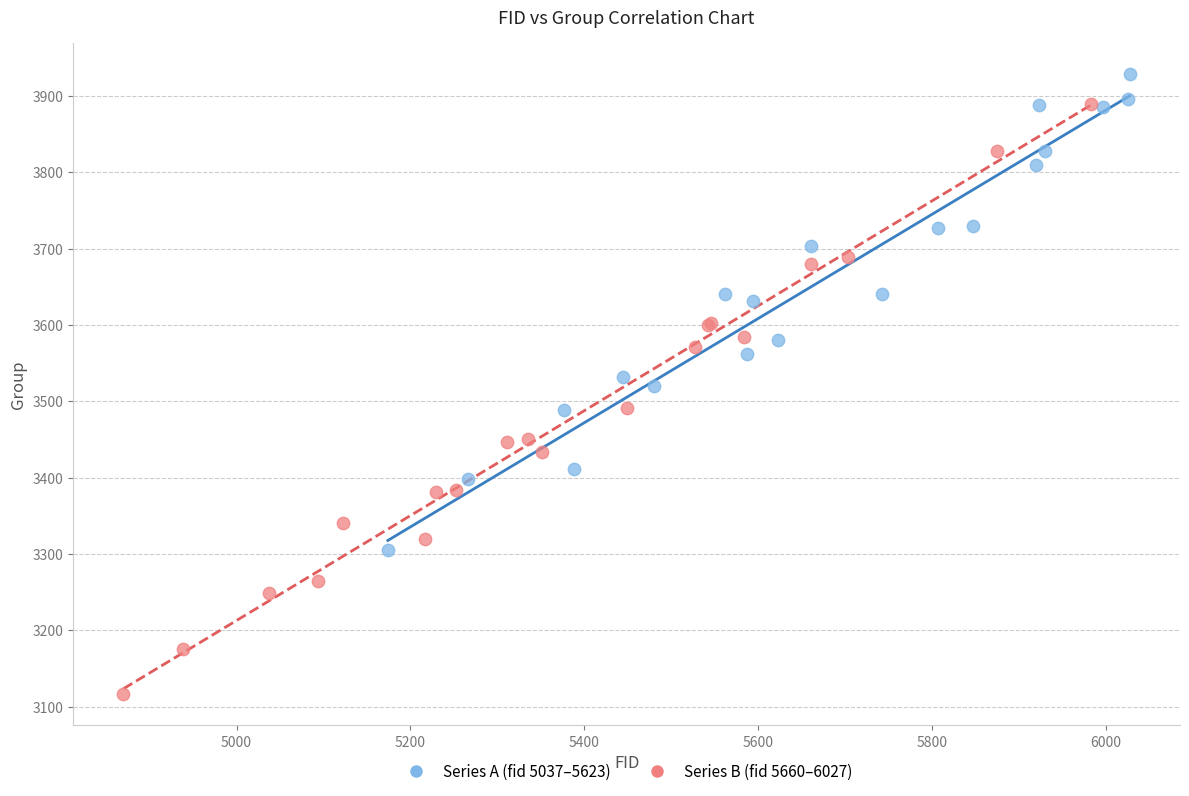

What are all the series names shown in the legend?

Series A (fid 5037–5623), Series B (fid 5660–6027)